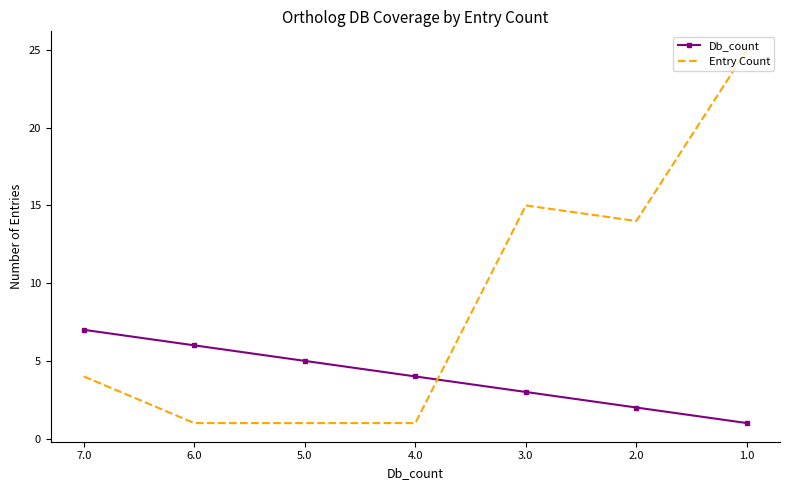

The Db_count series shows 3 at 3.0. True or false?

True